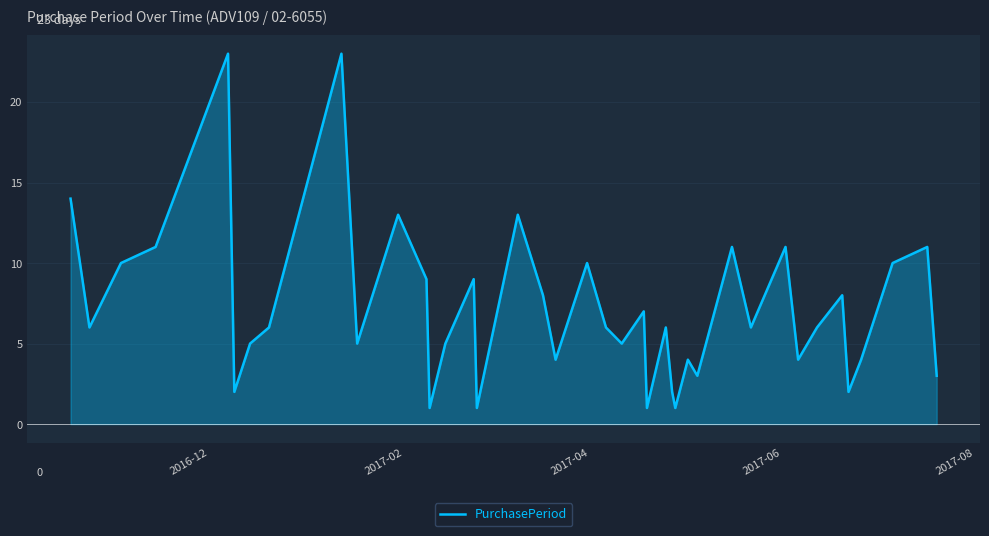

The chart shows a value of 16 at 2017-06. True or false?

False